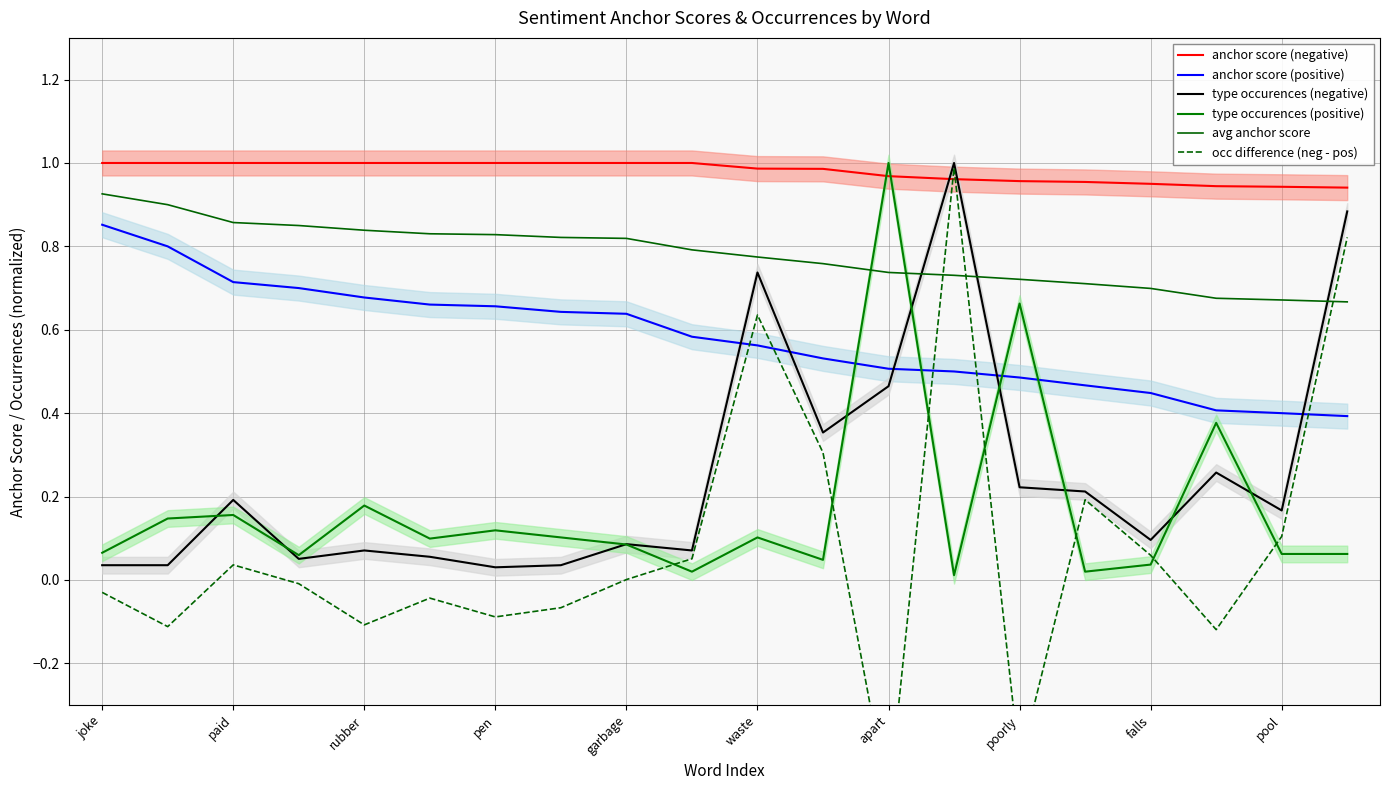

What is the sum of the type occurences (positive) values at rubber and pool?

0.2